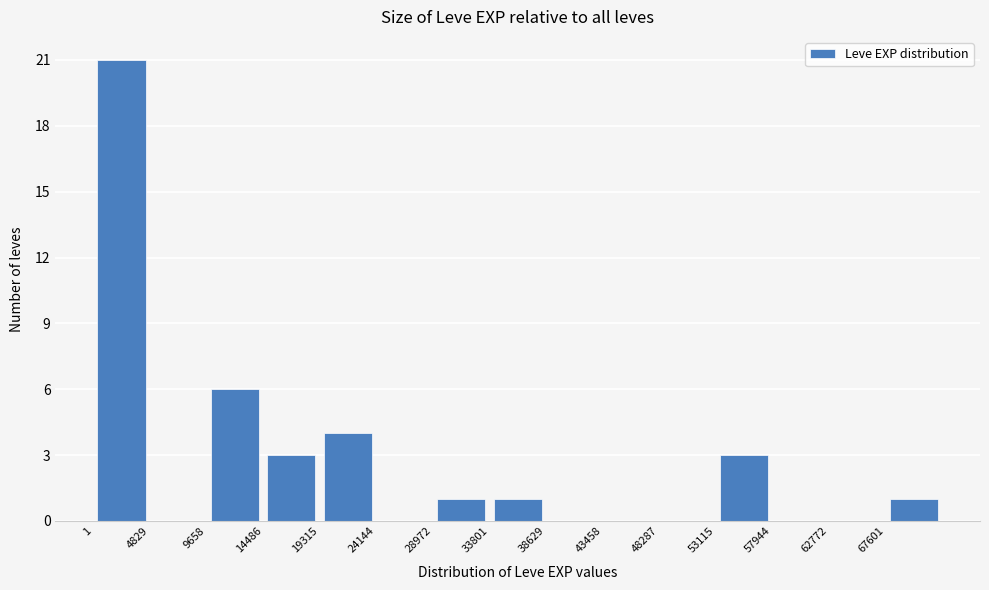

Reading left to right, list every bar in this chart as the range it spans on the x-axis followed by its height. Neither the bar edges nor the heights are printed on the chart, so give them approximately, as read against the axes.

0 to 5000: 21
5000 to 9500: 0
9500 to 14500: 6
14500 to 19500: 3
19500 to 24000: 4
24000 to 29000: 0
29000 to 34000: 1
34000 to 38500: 1
38500 to 43500: 0
43500 to 48500: 0
48500 to 53000: 0
53000 to 58000: 3
58000 to 63000: 0
63000 to 67500: 0
67500 to 72500: 1